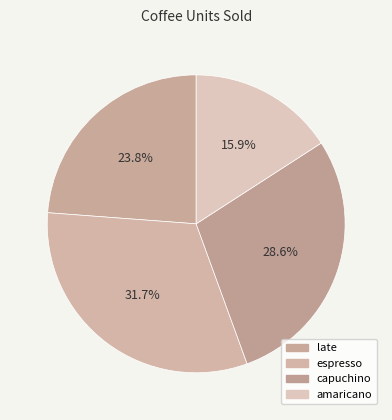

Which category has the smallest portion of the pie?

amaricano